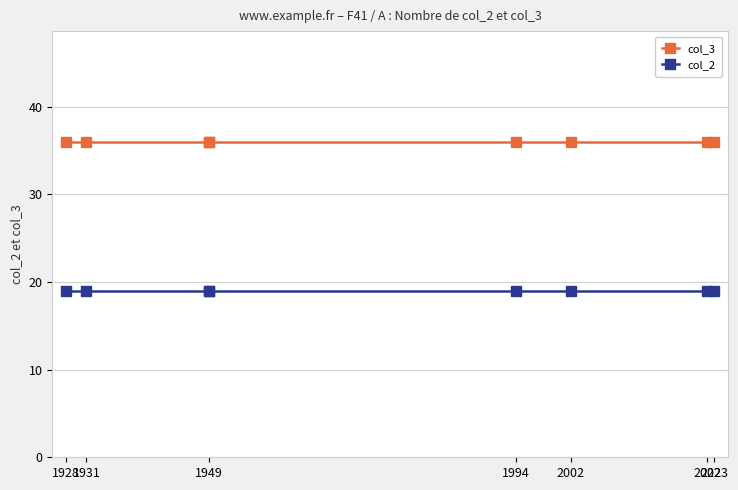

Rank the series by their average value, from lowest to highest.

col_2, col_3